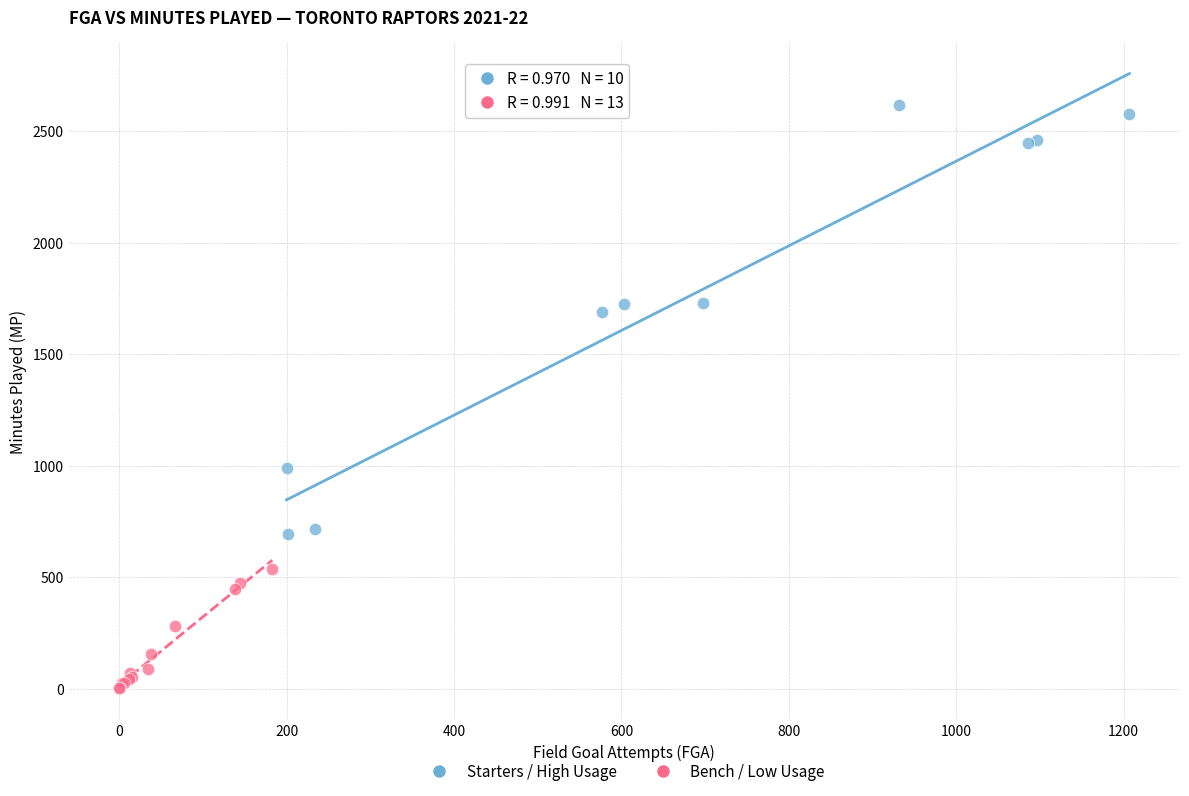

Which series contains the lowest Y value?

Bench / Low Usage